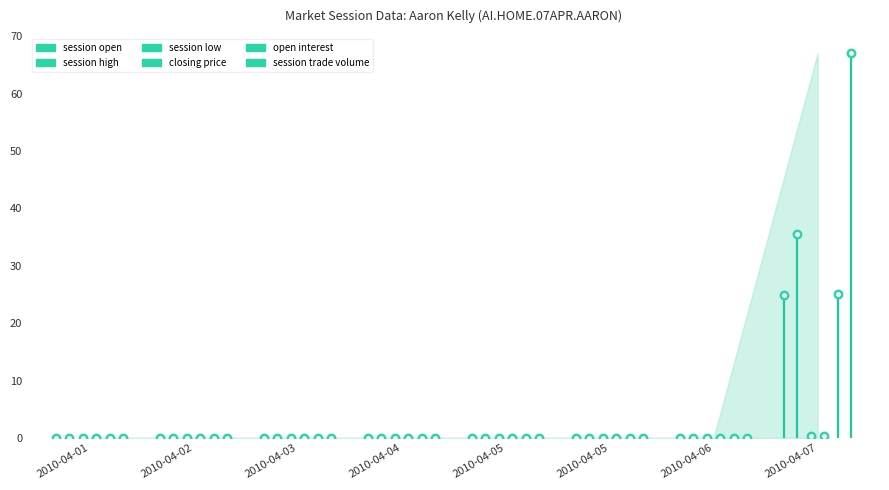

Which series reaches the minimum Y coordinate?

session open